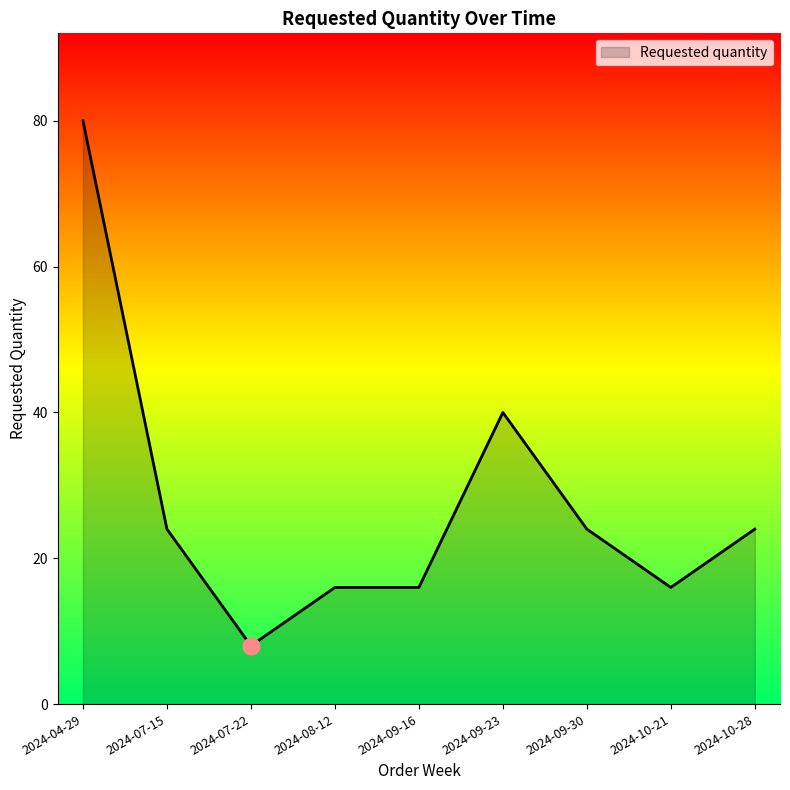

The value at 2024-10-28 is 35. True or false?

False